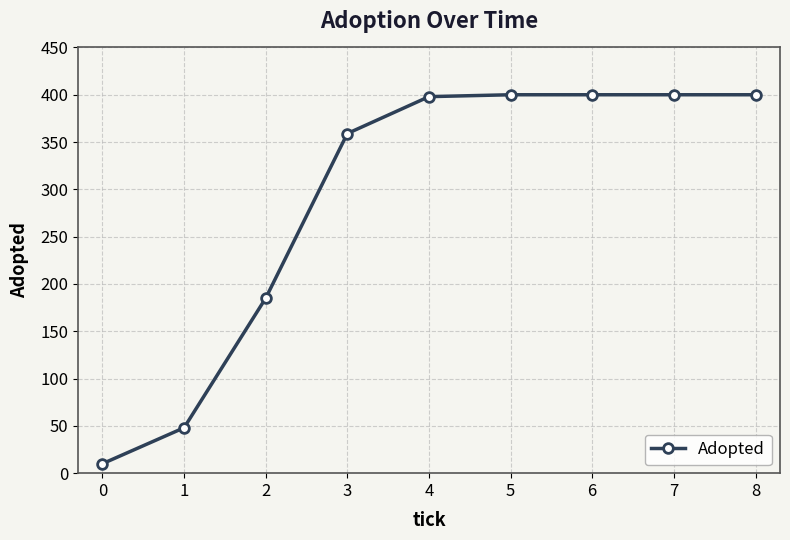

What is the difference between the maximum and second lowest values?

352